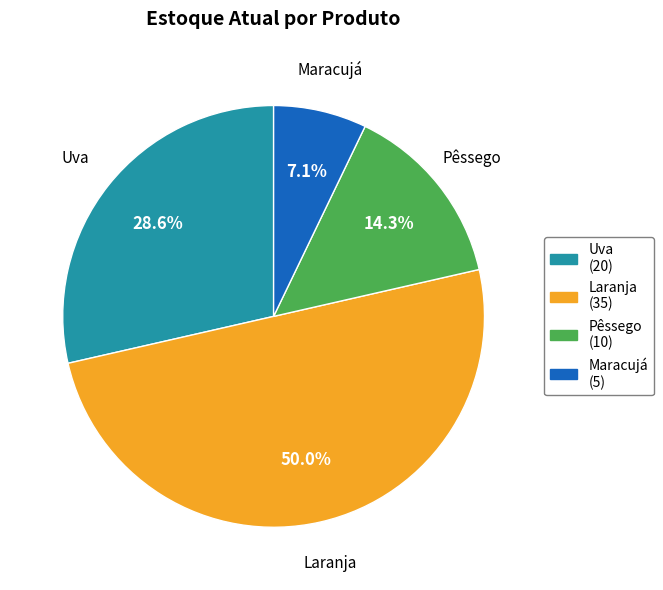

Is it true that Maracujá is 7% of the pie?

True